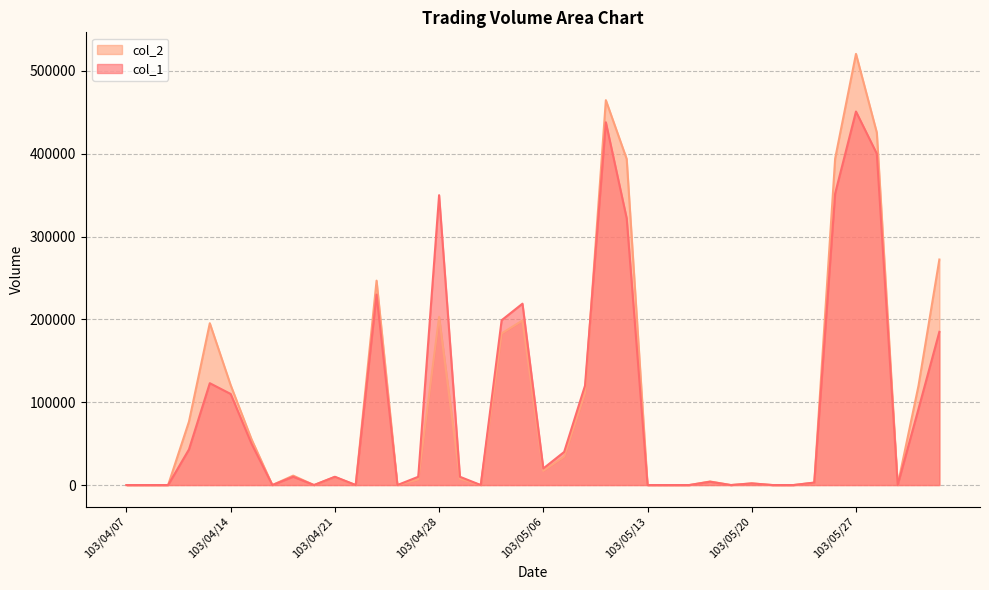

Is it true that col_2 equals 730408 at 103/05/28?

False